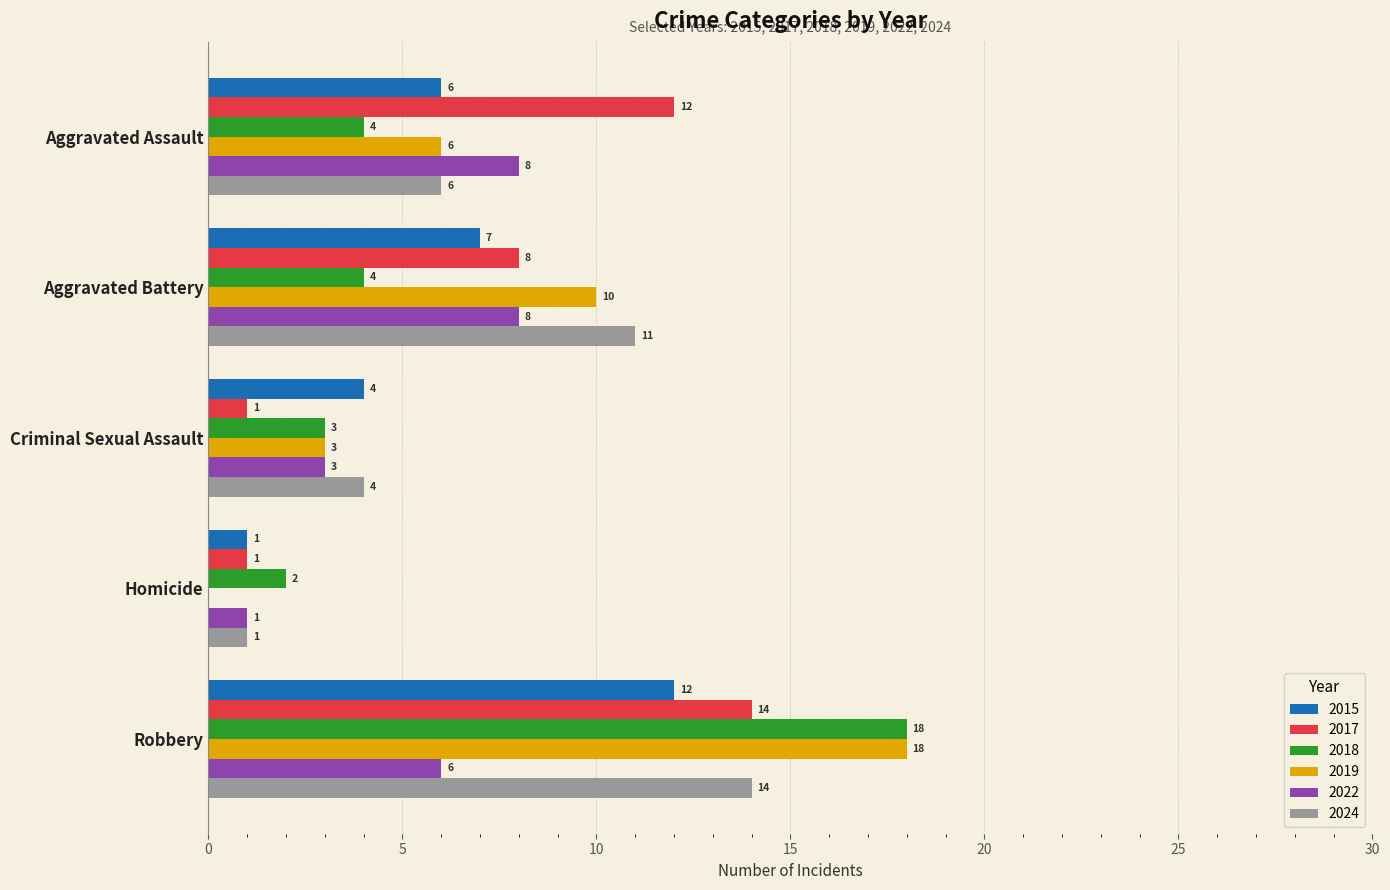

What is the total value across all series at Homicide?

6